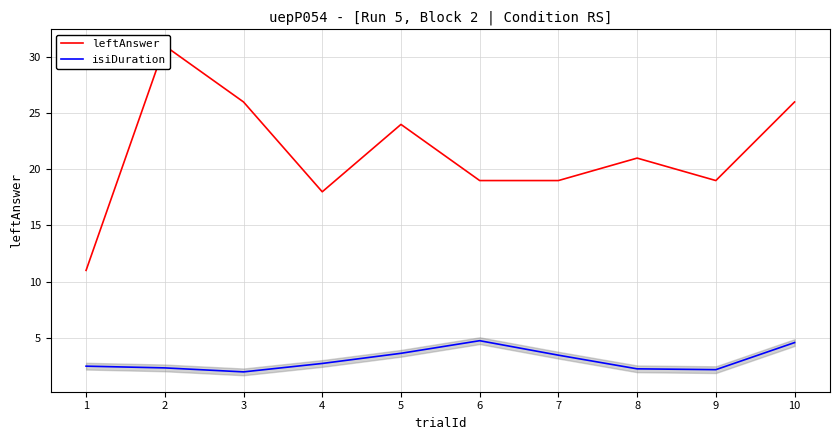

What is the difference between the isiDuration values at 7 and 1?

1.0